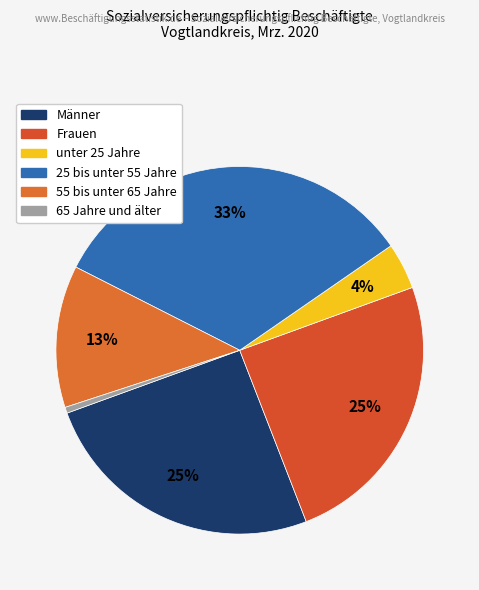

Which slice is the smallest?

65 Jahre und älter